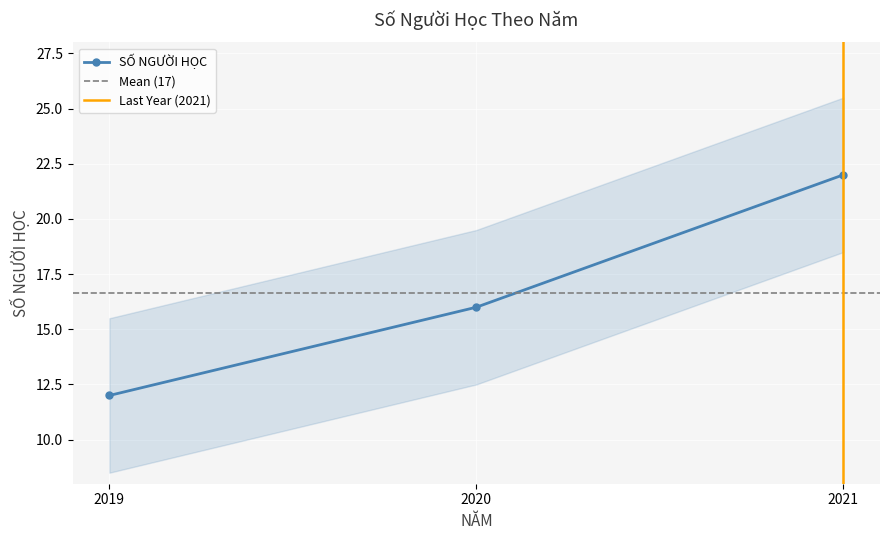

What is the average value?

17